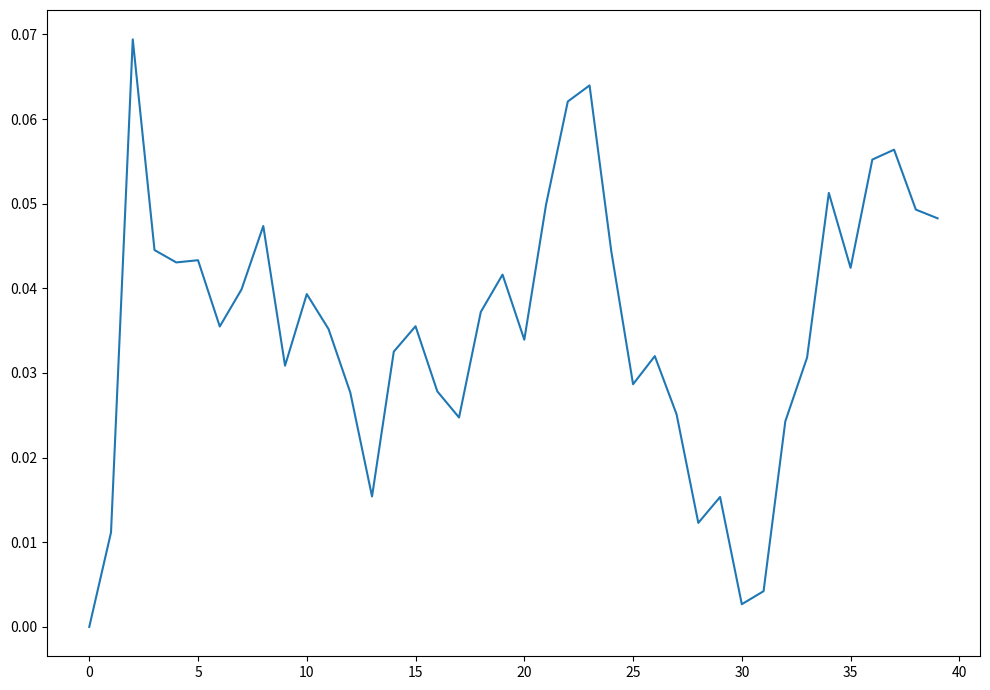

How many points are higher than both their immediate neighbors (excluding endpoints)?

11